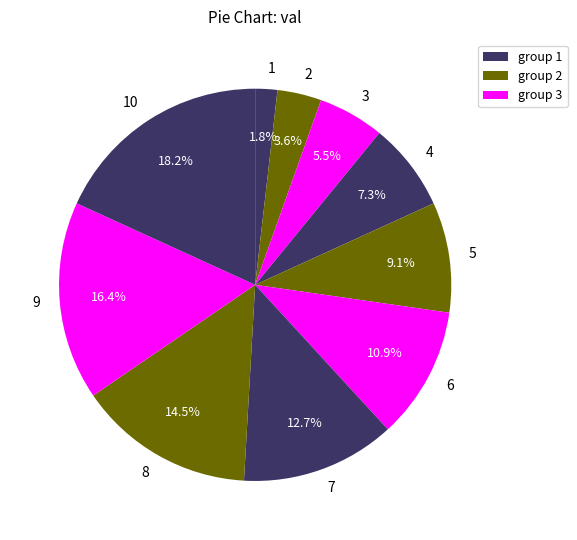

What is the largest slice in the pie chart?

10